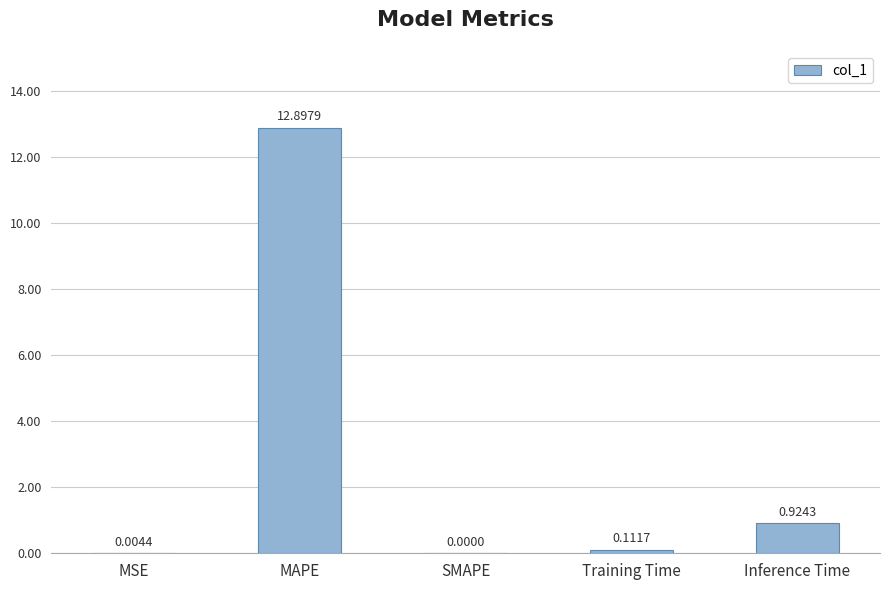

Count the number of values greater than 0.

4